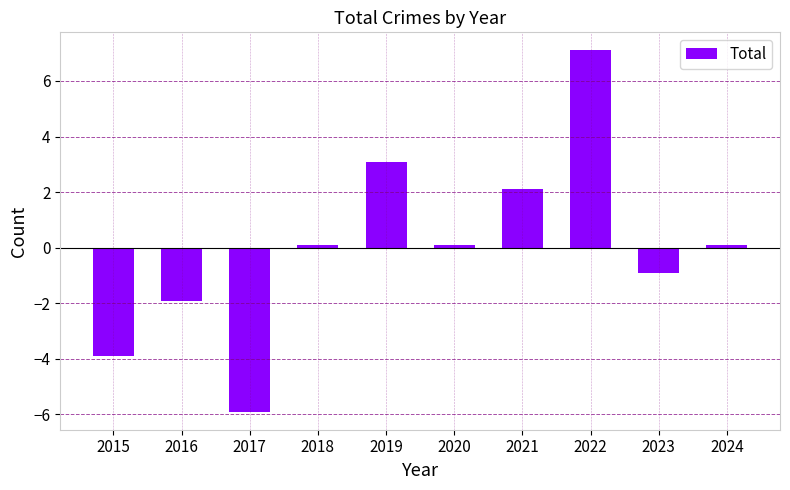

What is the value of the 9th bar from the left?

-0.9